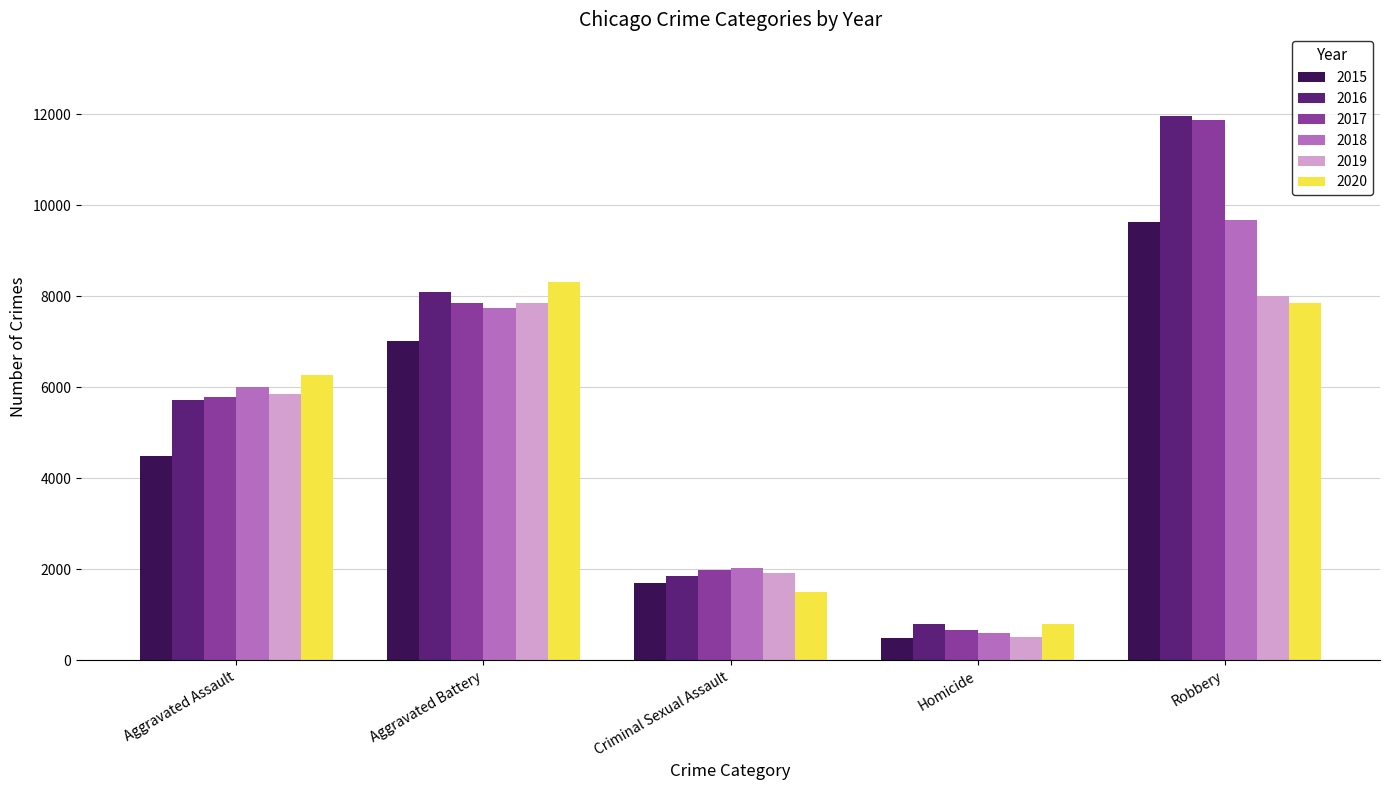

The value of 2015 at Homicide is 496. True or false?

True